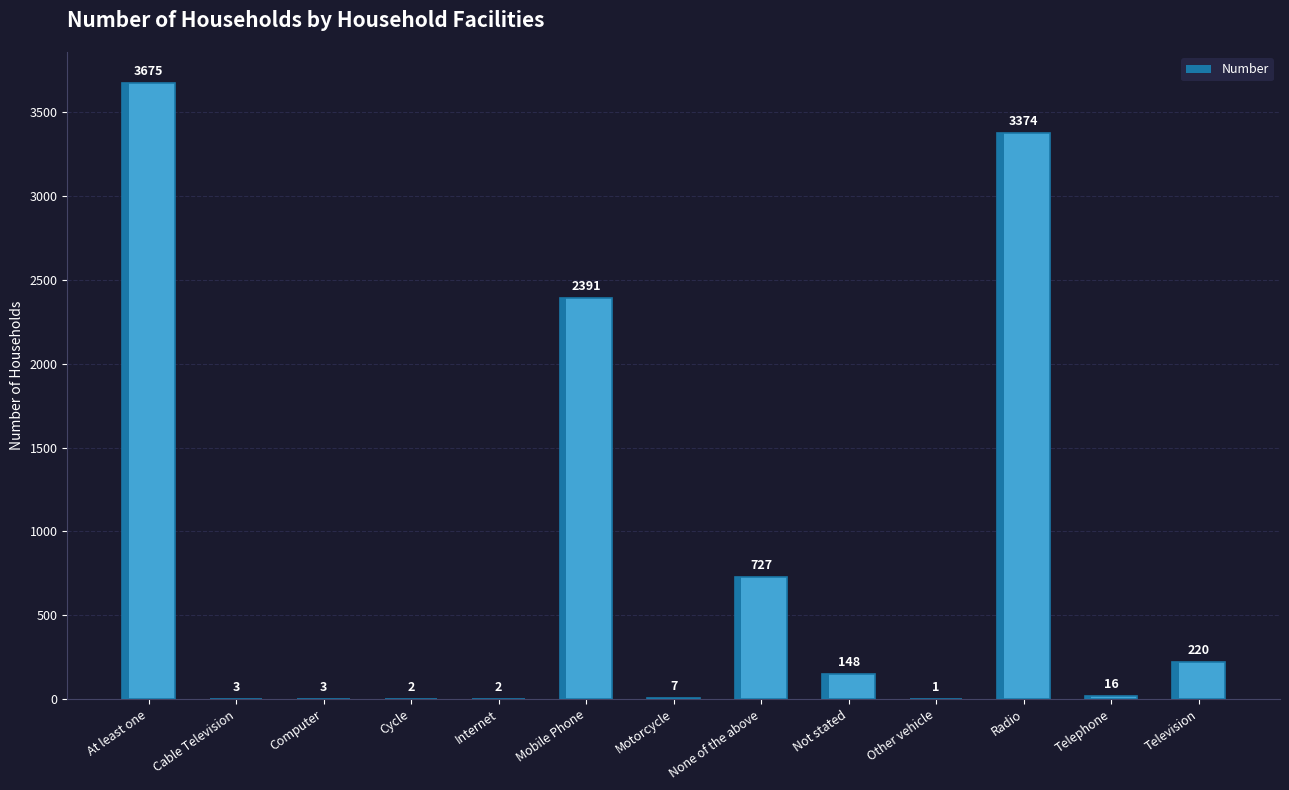

At which label does the data first exceed 16?

At least one